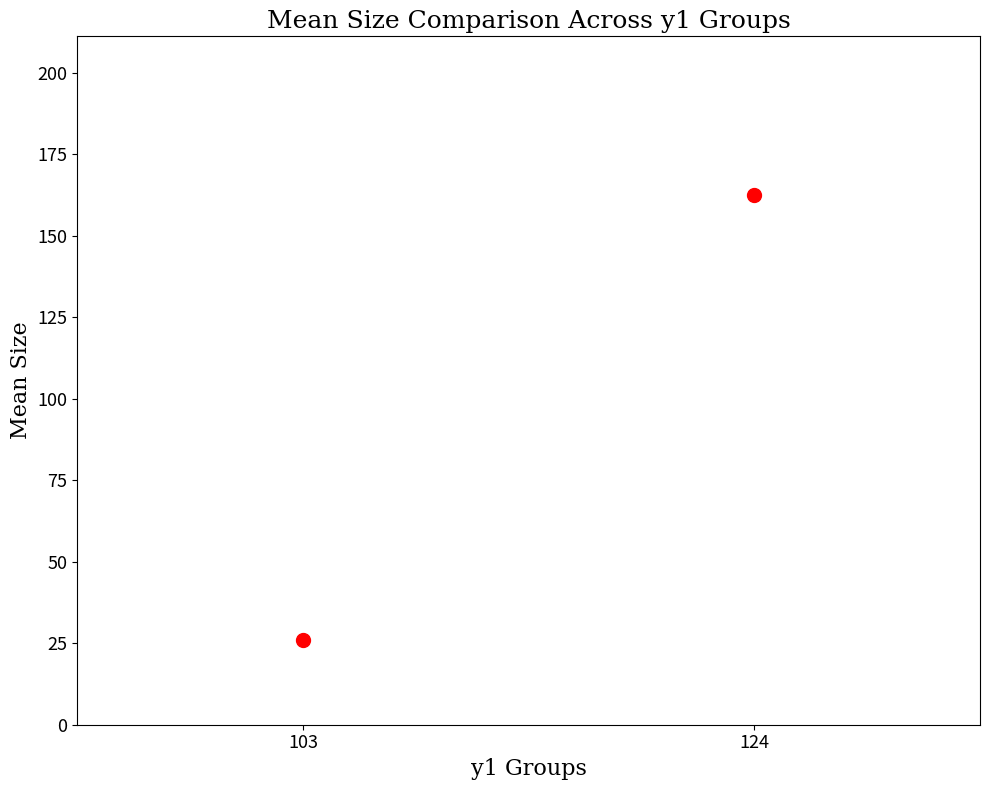

What is the average Y value?

94.2